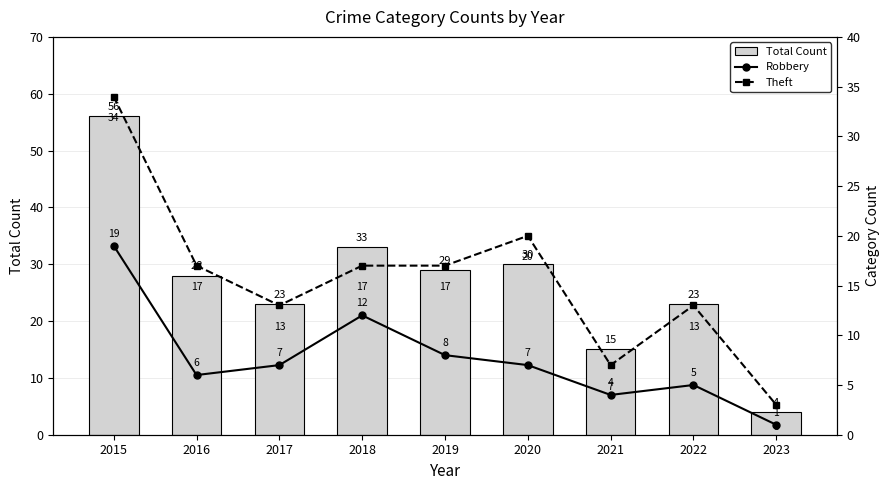

Rank the series by their average value, from highest to lowest.

Total Count, Theft, Robbery